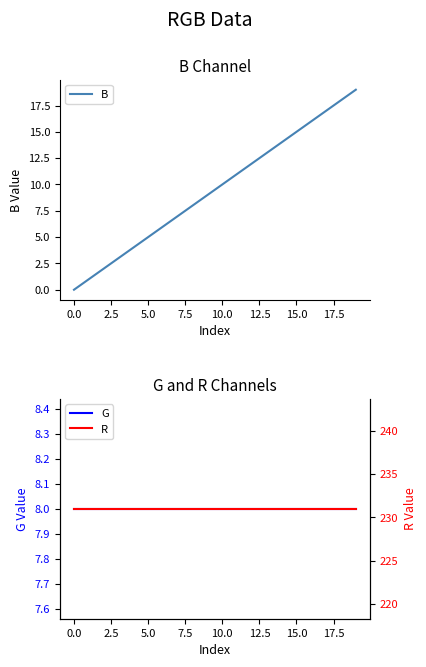

Is it true that B equals 24 at 16?

False